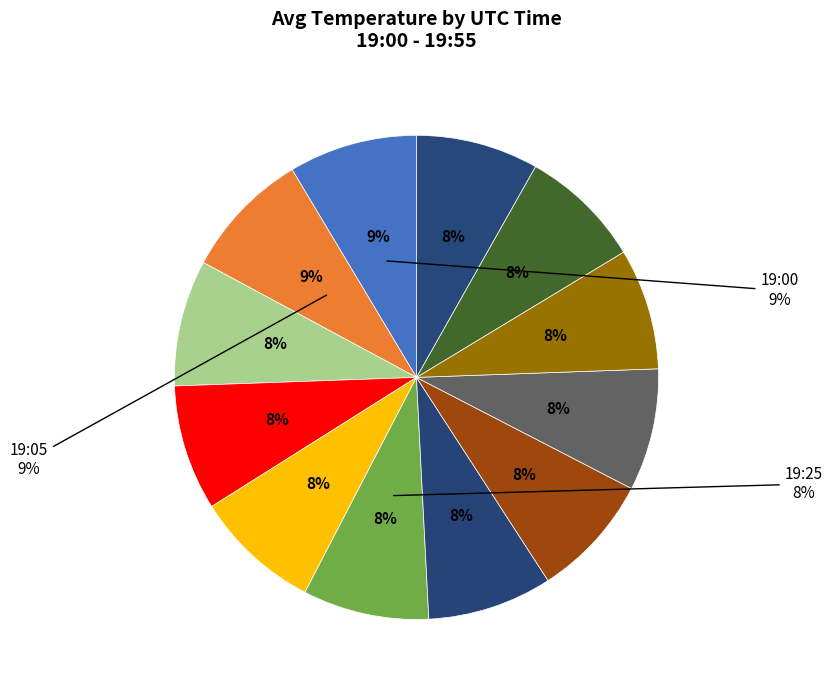

What is the total percentage of 19:35 and 19:55?

16.4%